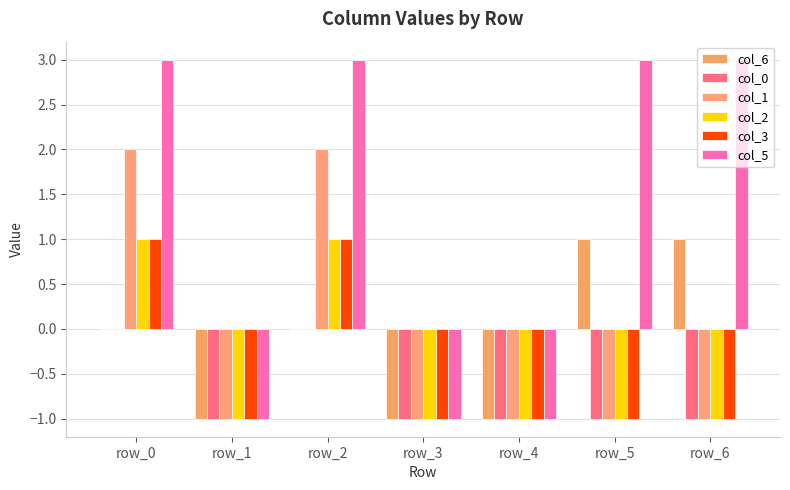

Reading right to left, extract all data points from this chart.

col_6: 1	1	-1	-1	0	-1	0
col_0: -1	-1	-1	-1	0	-1	0
col_1: -1	-1	-1	-1	2	-1	2
col_2: -1	-1	-1	-1	1	-1	1
col_3: -1	-1	-1	-1	1	-1	1
col_5: 3	3	-1	-1	3	-1	3